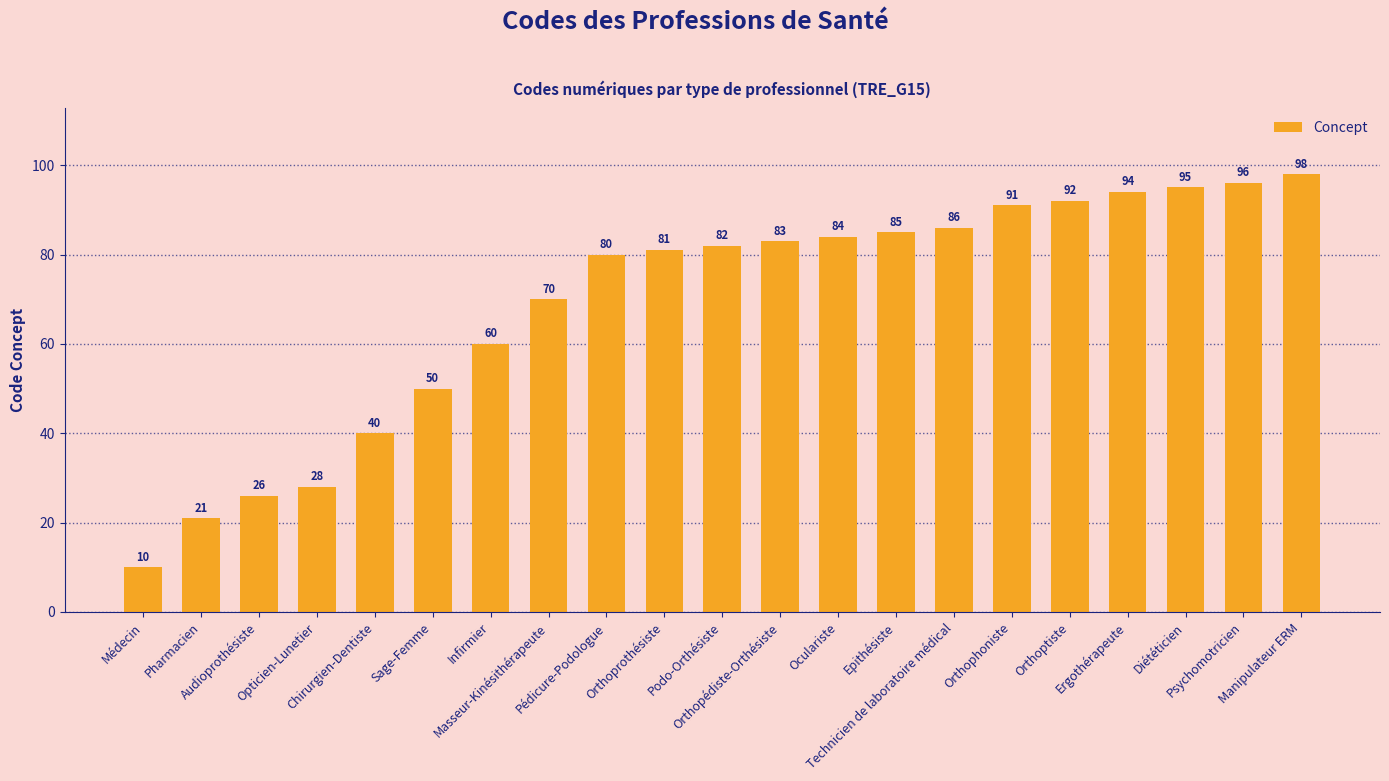

What is the sum of all values?

1452